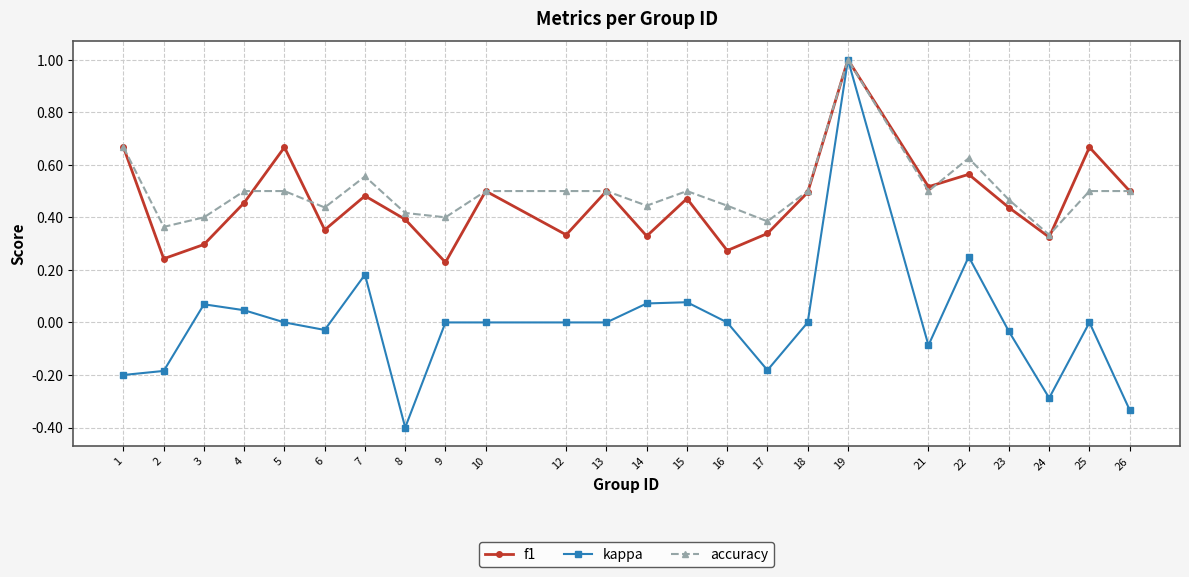

True or false: f1 has more than 2 points higher than both neighbors.

True